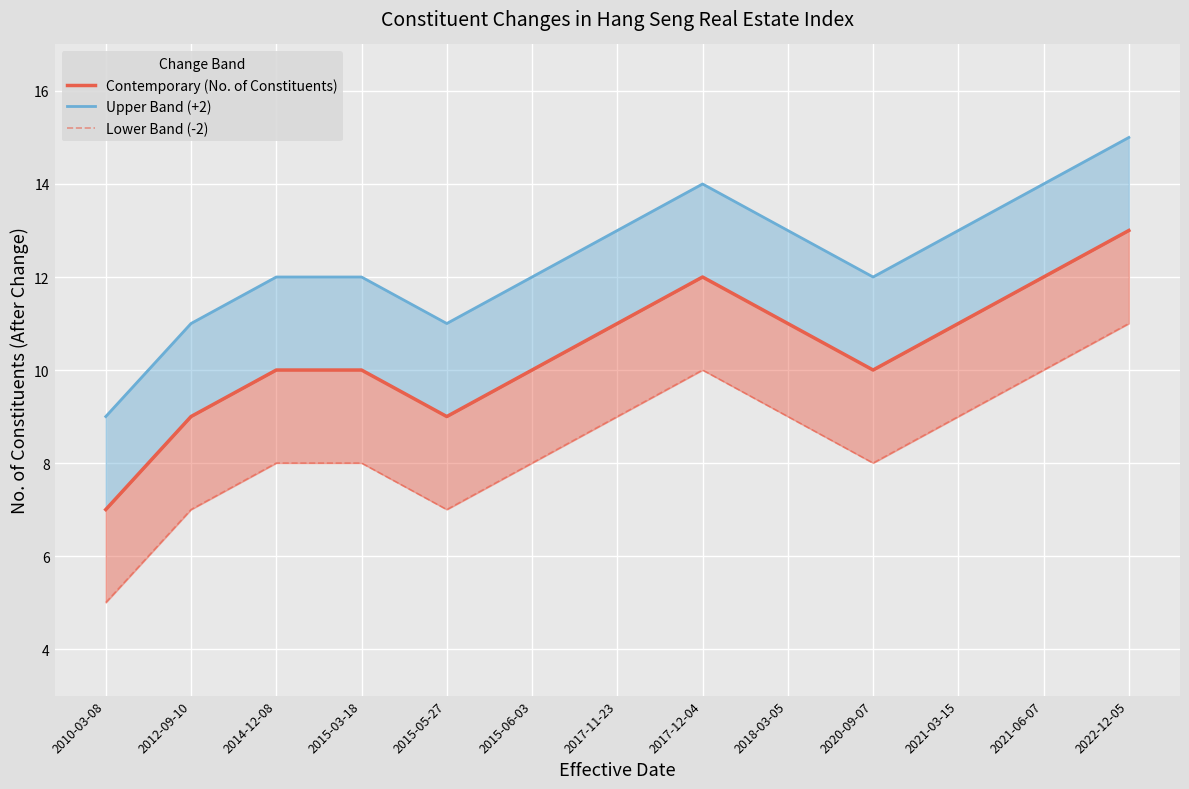

Reading left to right, extract all data points from this chart.

Contemporary (No. of Constituents): 7	9	10	10	9	10	11	12	11	10	11	12	13
Upper Band (+2): 9	11	12	12	11	12	13	14	13	12	13	14	15
Lower Band (-2): 5	7	8	8	7	8	9	10	9	8	9	10	11